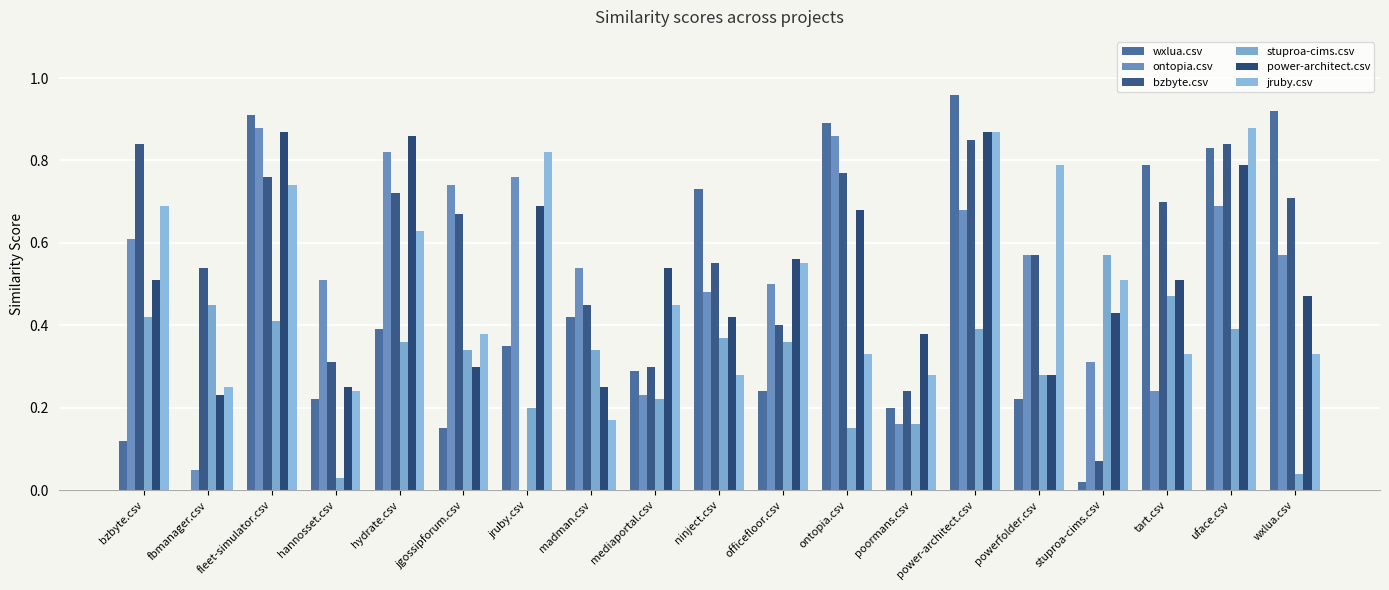

The value of jruby.csv at ninject.csv is 0.1. True or false?

False